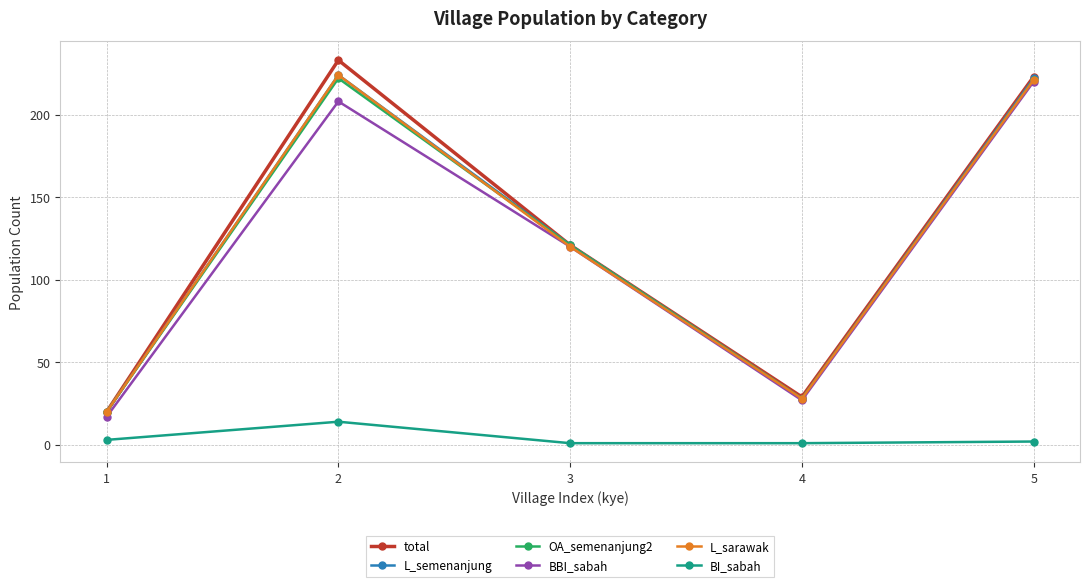

What is the difference between the L_sarawak values at 1 and 4?

8